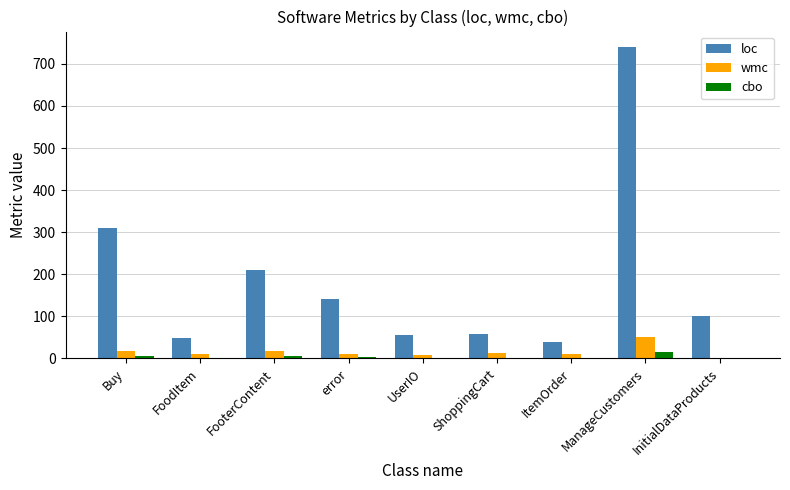

True or false: loc has a value of 142 at error.

True